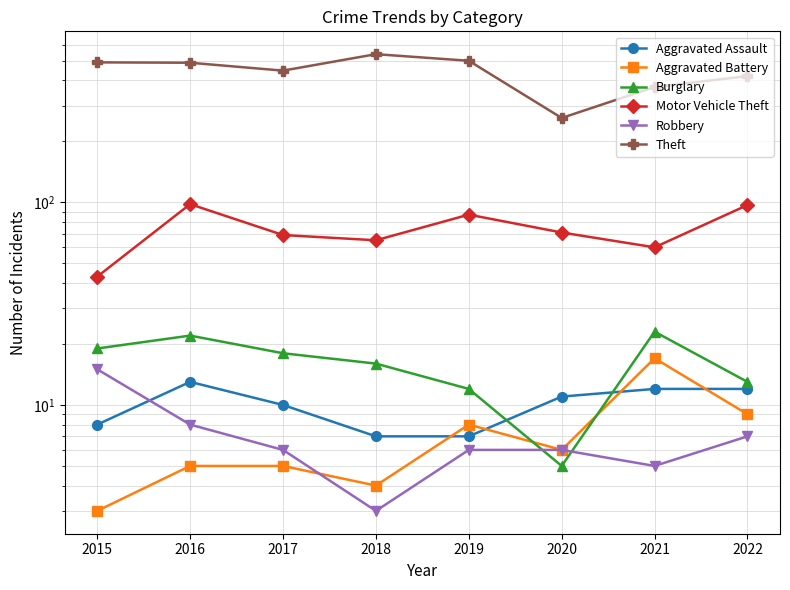

How many interior local peaks does the Aggravated Battery series have?

2